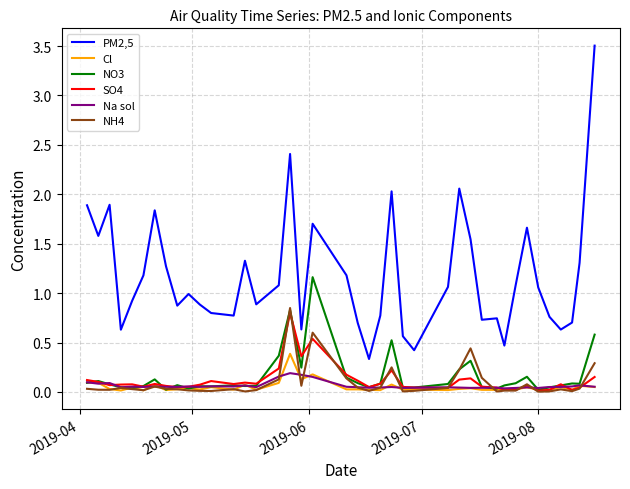

True or false: PM2,5 and NH4 intersect in this chart.

False